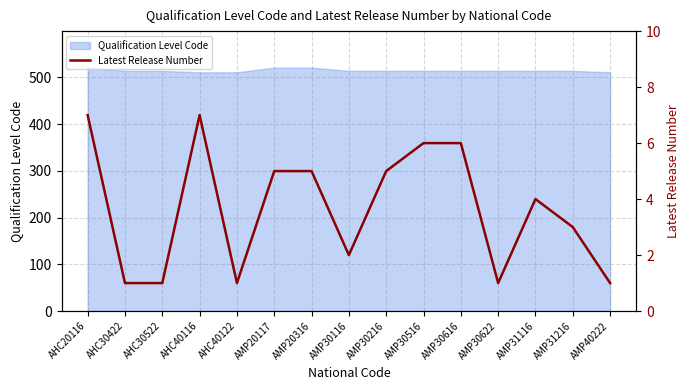

Is it true that the value at AMP30622 is 1?

True